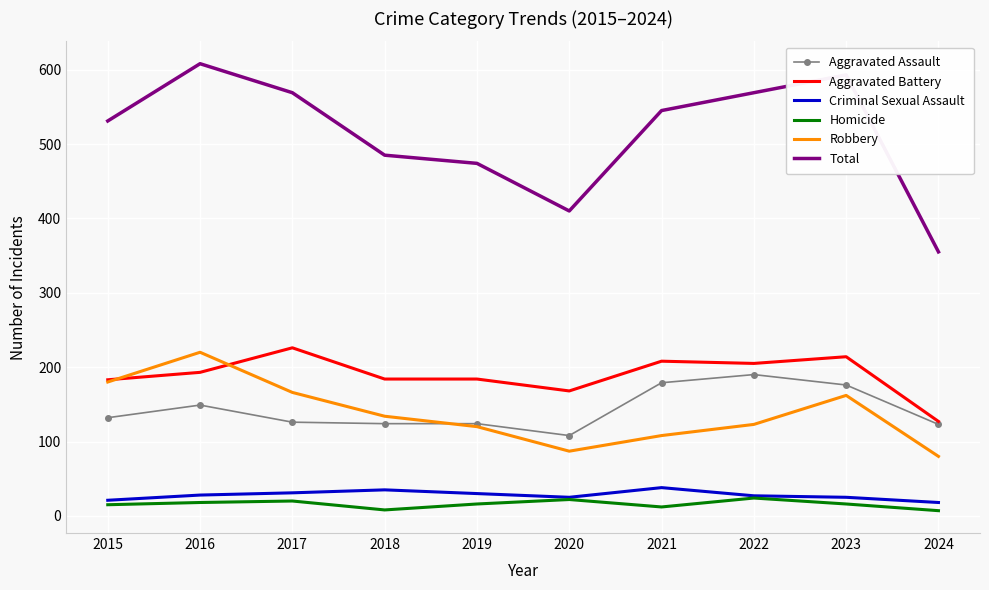

What is the maximum value for Total?

608